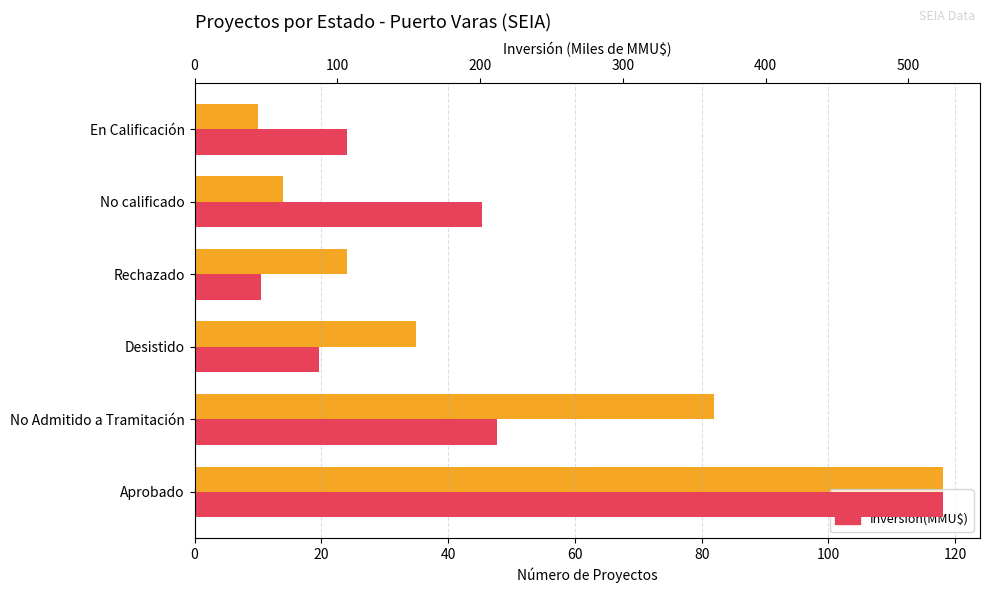

Is the value of Count at No Admitido a Tramitación greater than the value of Inversión (MMMU$) at Rechazado?

Yes